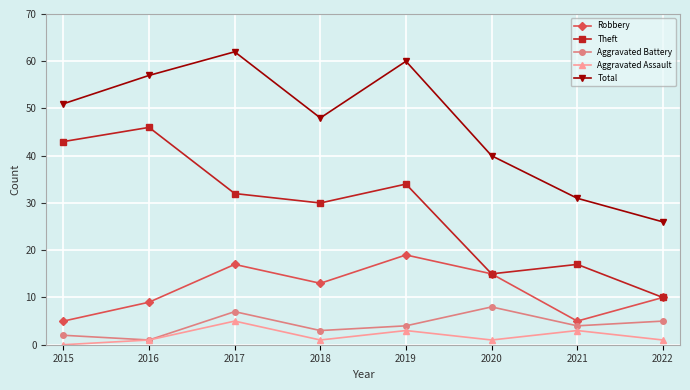

What is the value of the Robbery point at the 2nd from the left?

9